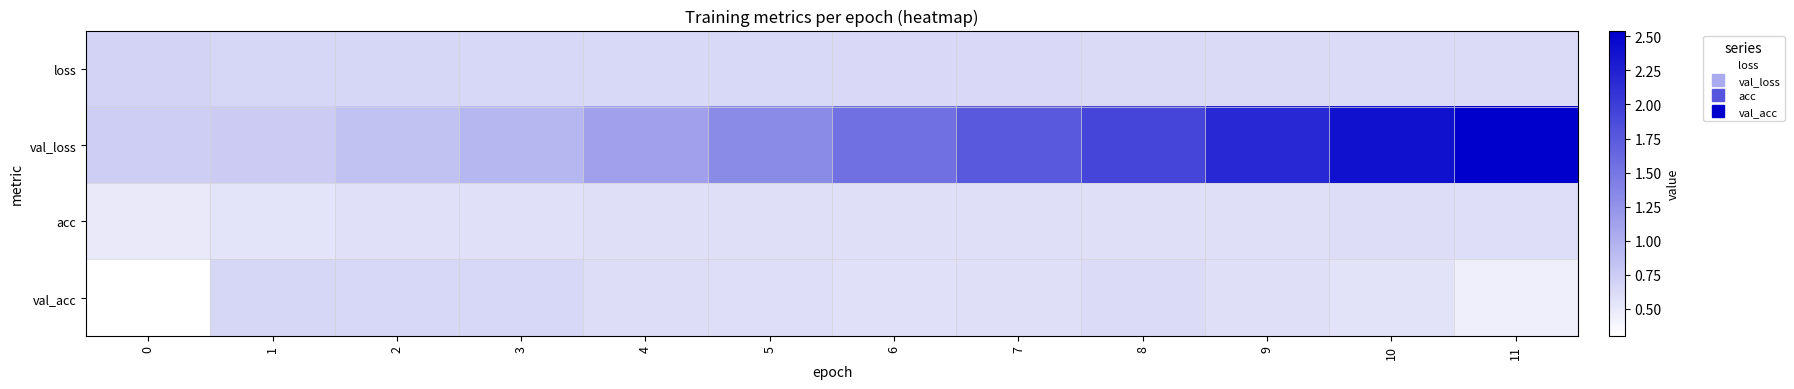

What is the difference between the highest and lowest values at 8?

1.3